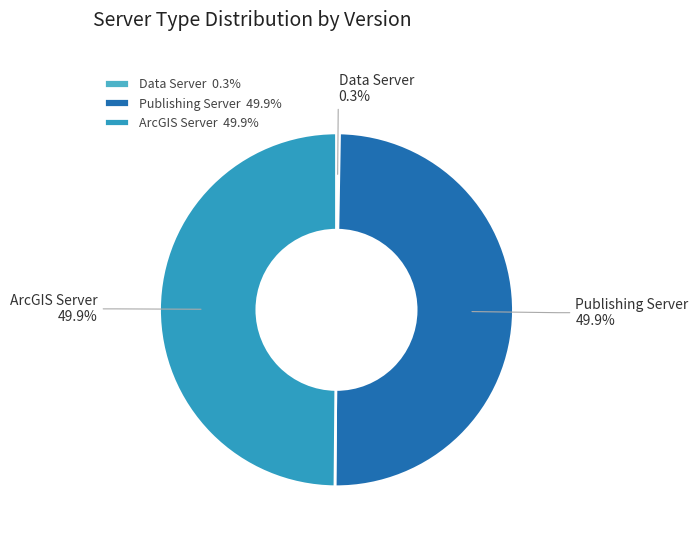

Approximately how many times larger is the value at Publishing Server compared to ArcGIS Server?

1.0